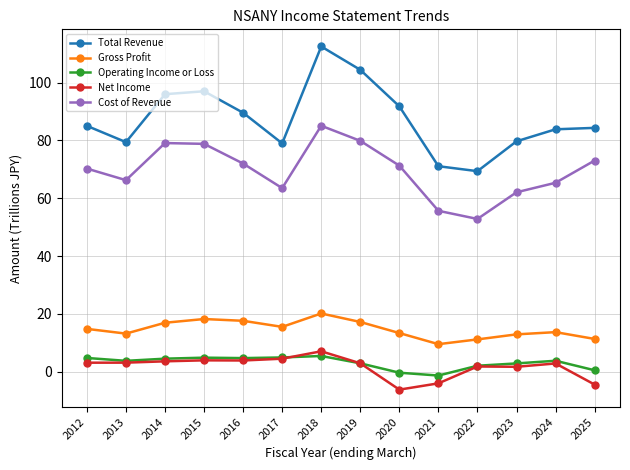

What are all the series names shown in the legend?

Total Revenue, Gross Profit, Operating Income or Loss, Net Income, Cost of Revenue